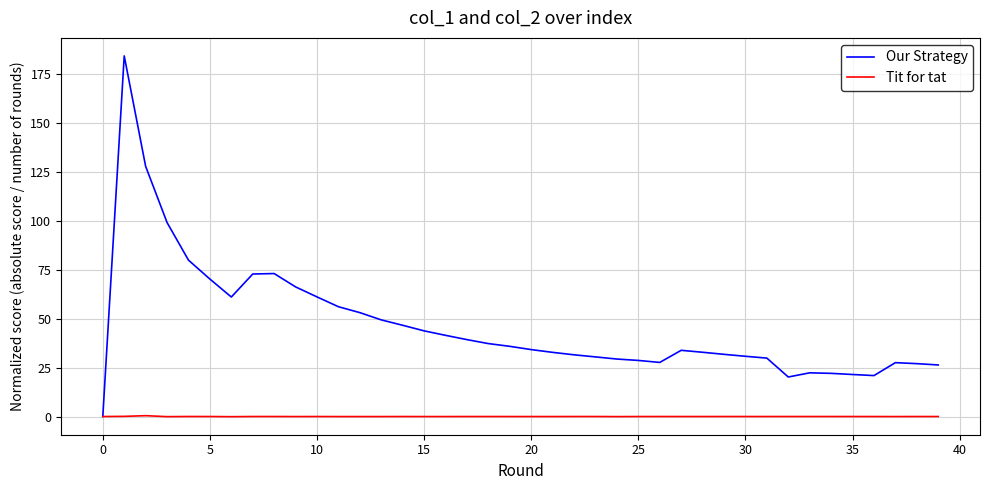

Which series has the largest range (max minus min)?

Our Strategy